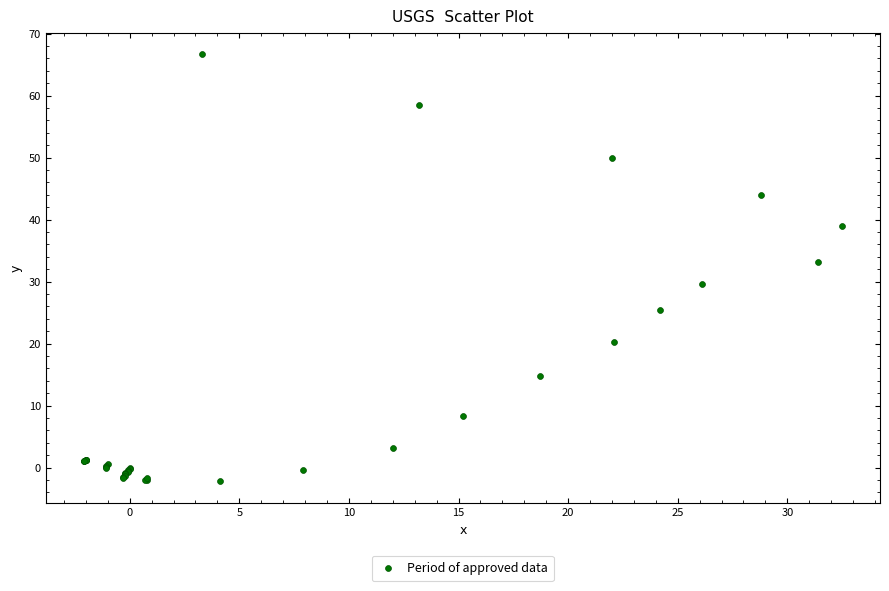

What Y value in the scatter plot is closest to 32?

33.1